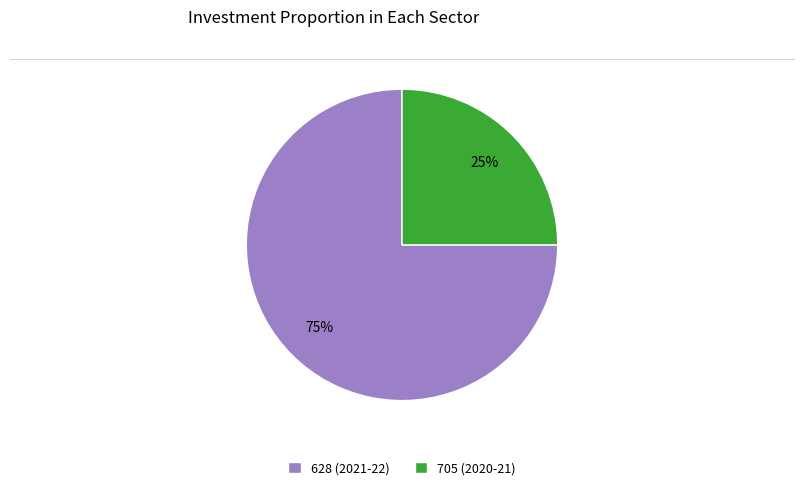

Is the sum of 705 (2020-21) and 628 (2021-22) greater than half?

Yes